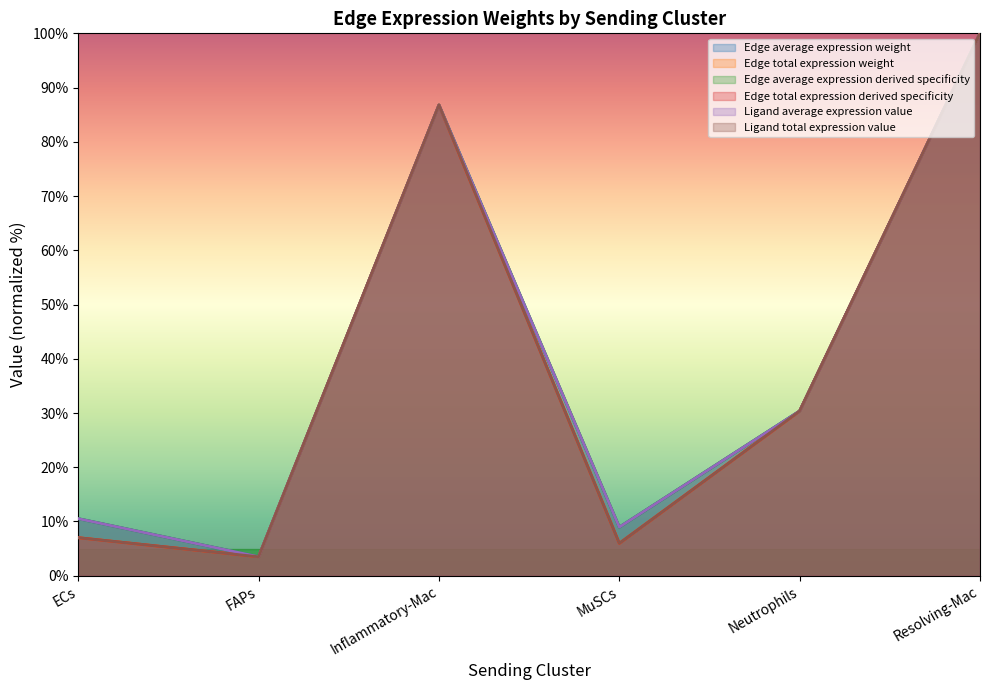

In Edge total expression derived specificity, how many points are lower than both neighbors (excluding endpoints)?

2